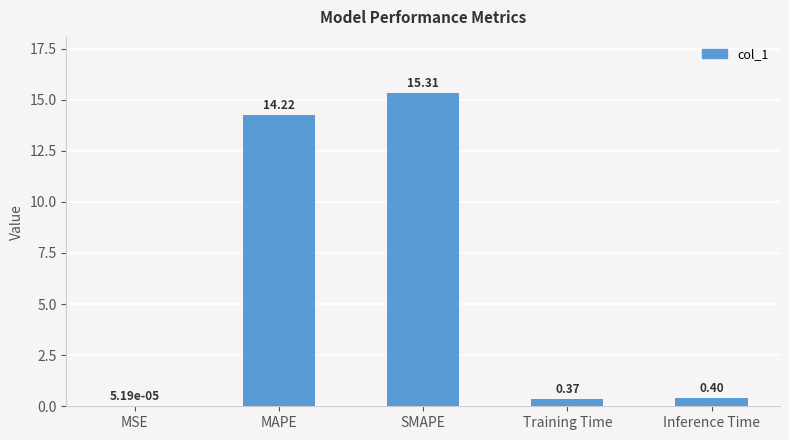

What is the sum of all values?

30.3